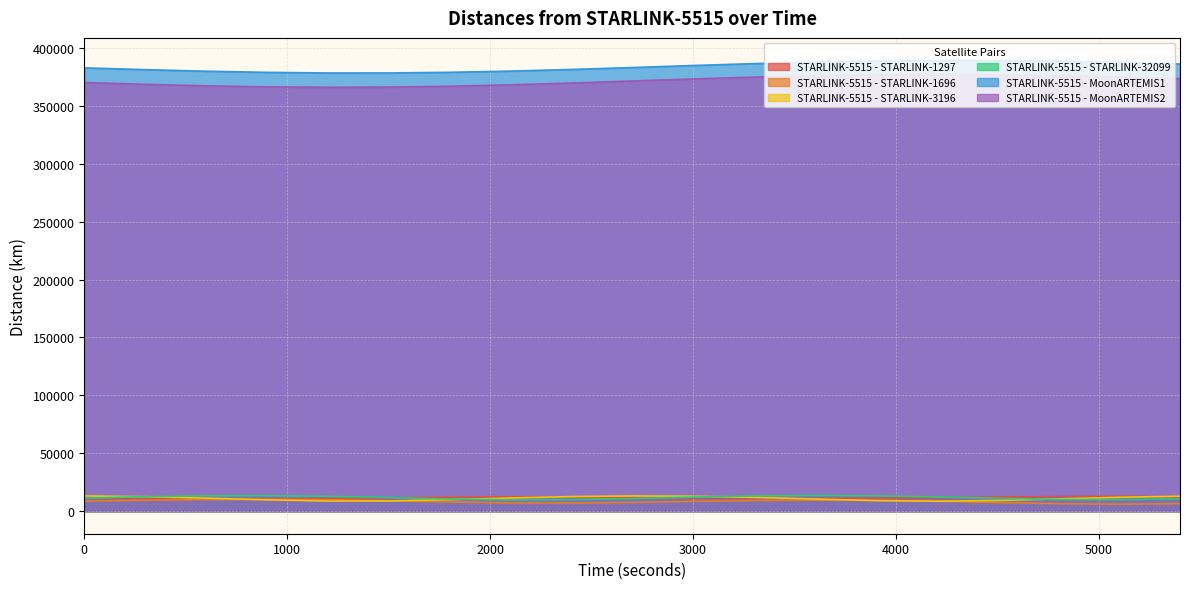

Which has a higher value, 3300 or 5100?

5100